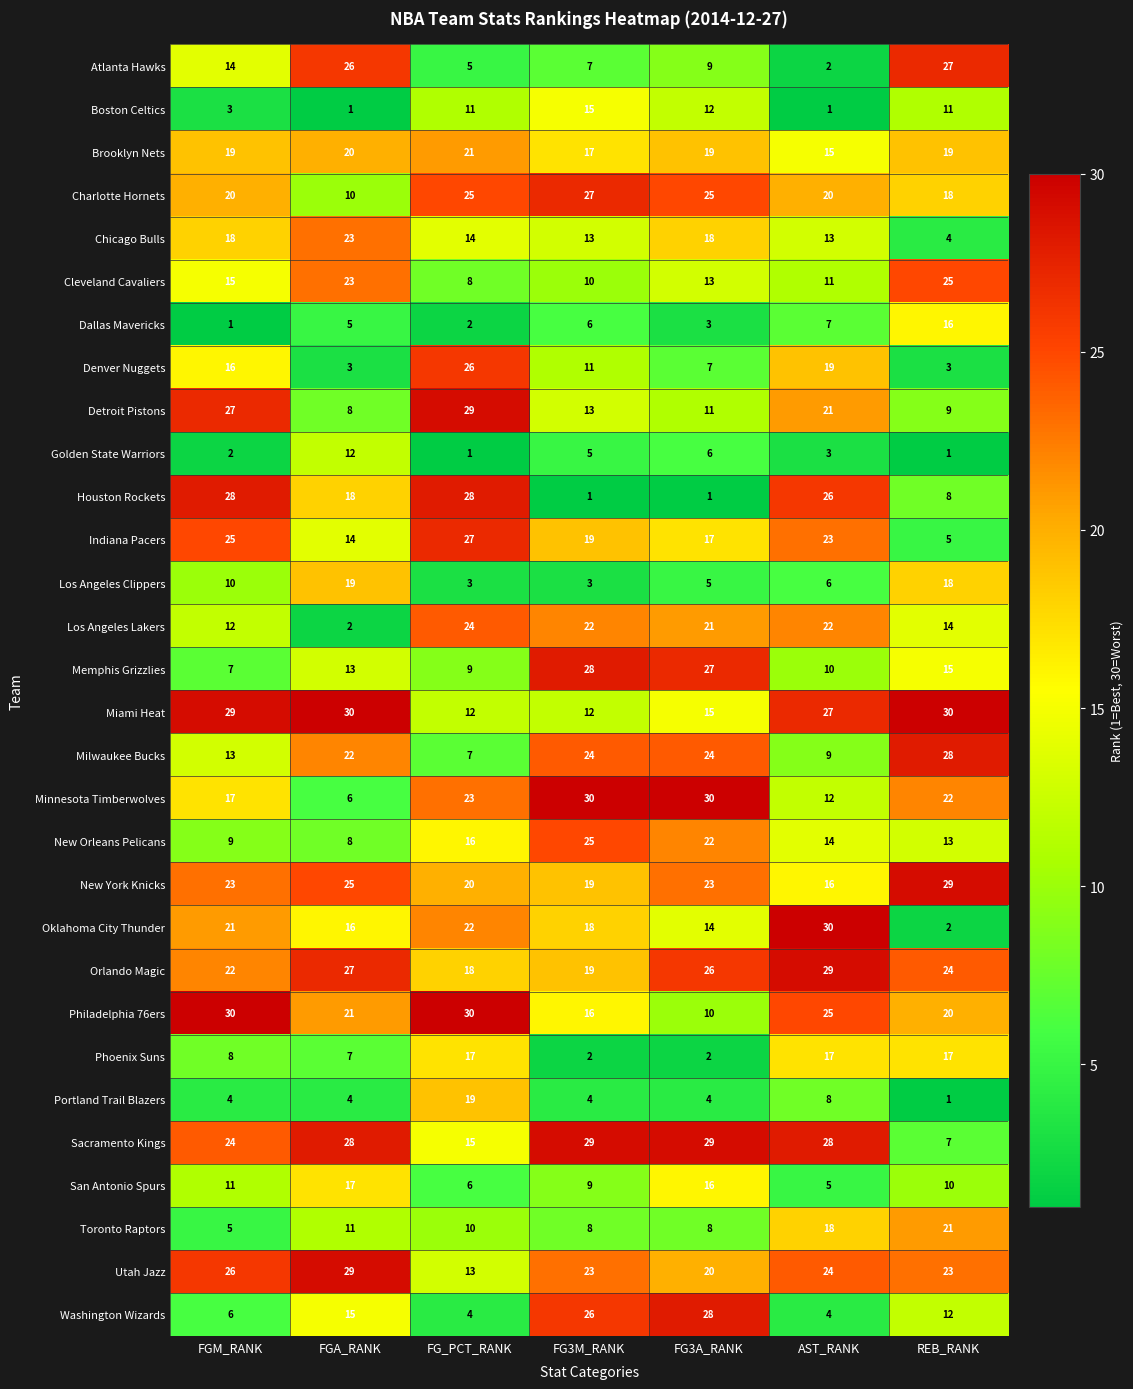

What is the sum of the New York Knicks values at REB_RANK and FG3A_RANK?

52